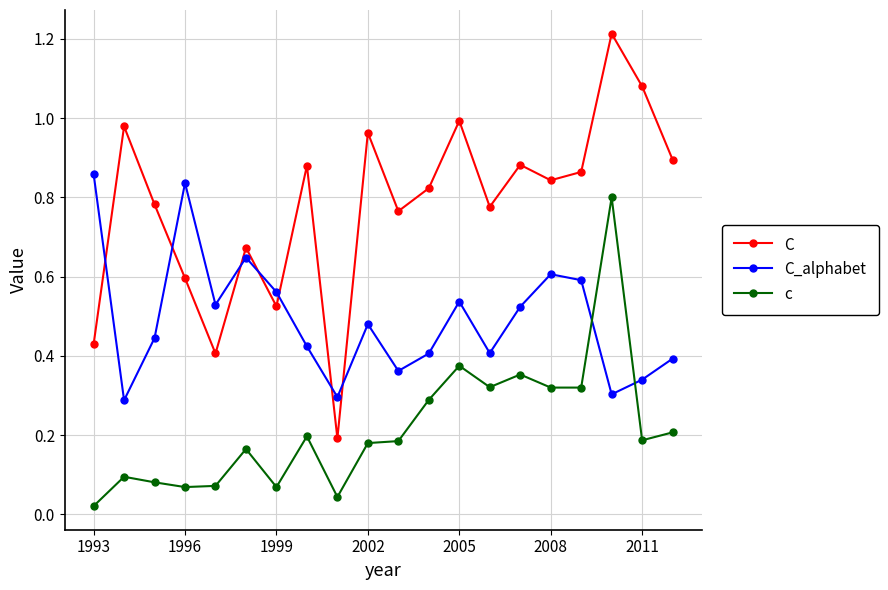

Which series has the widest spread of values?

C